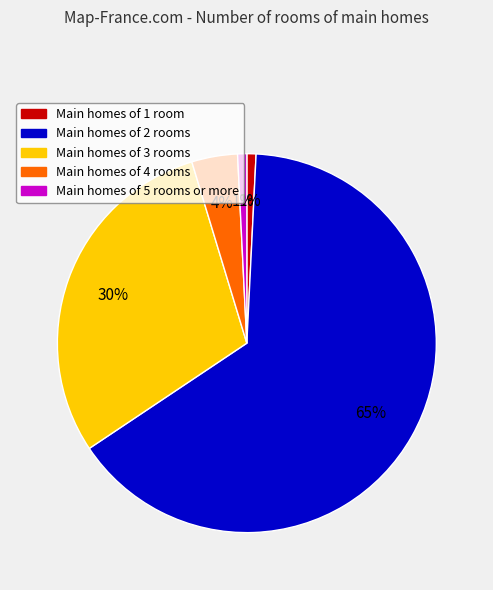

Is there any slice that represents more than half of the pie?

Yes